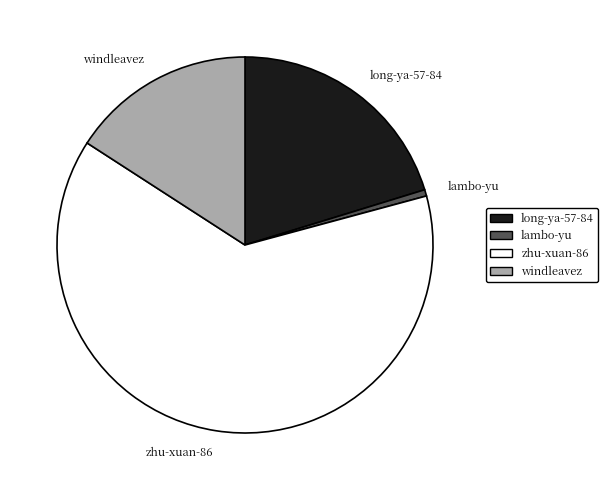

Count the number of slices in the pie.

4